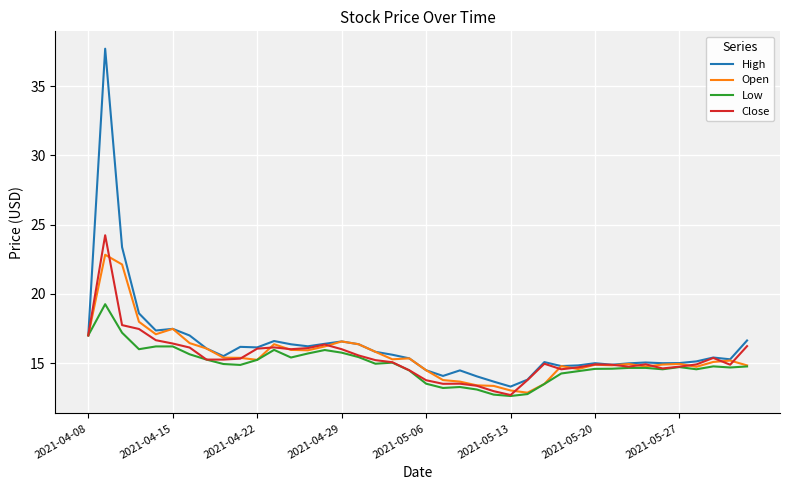

At how many categories does at least one series exceed 24?

1